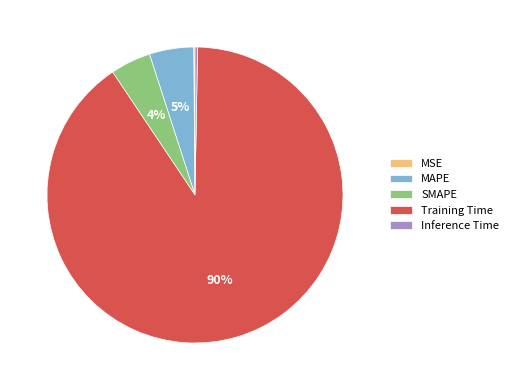

Between Inference Time and SMAPE, which is larger?

SMAPE